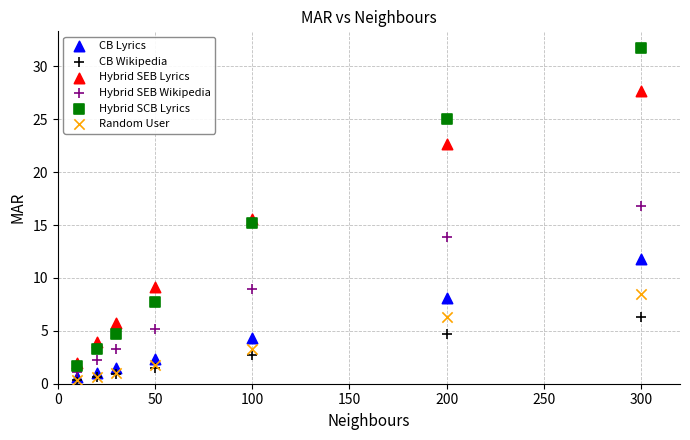

What are all the series names shown in the legend?

CB Lyrics, CB Wikipedia, Hybrid SEB Lyrics, Hybrid SEB Wikipedia, Hybrid SCB Lyrics, Random User